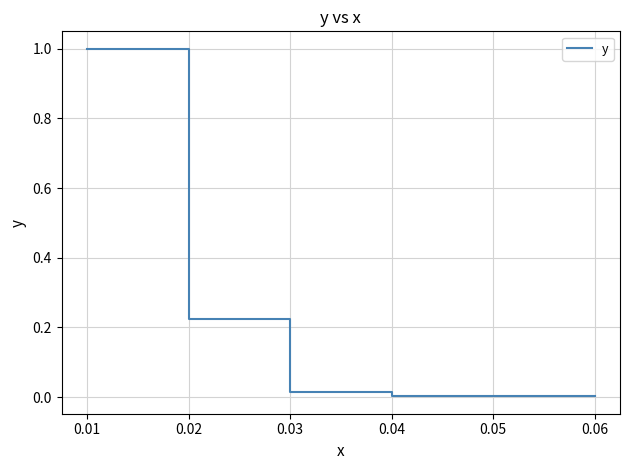

What is the sum of the values at 0.02 and 0.04?

1.0